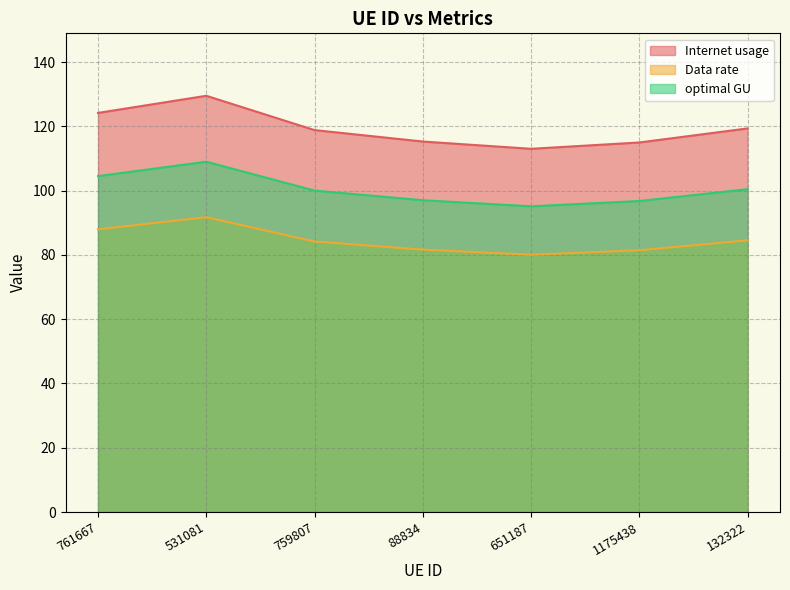

List the series in order of their peak value, lowest first.

Data rate, optimal GU, Internet usage